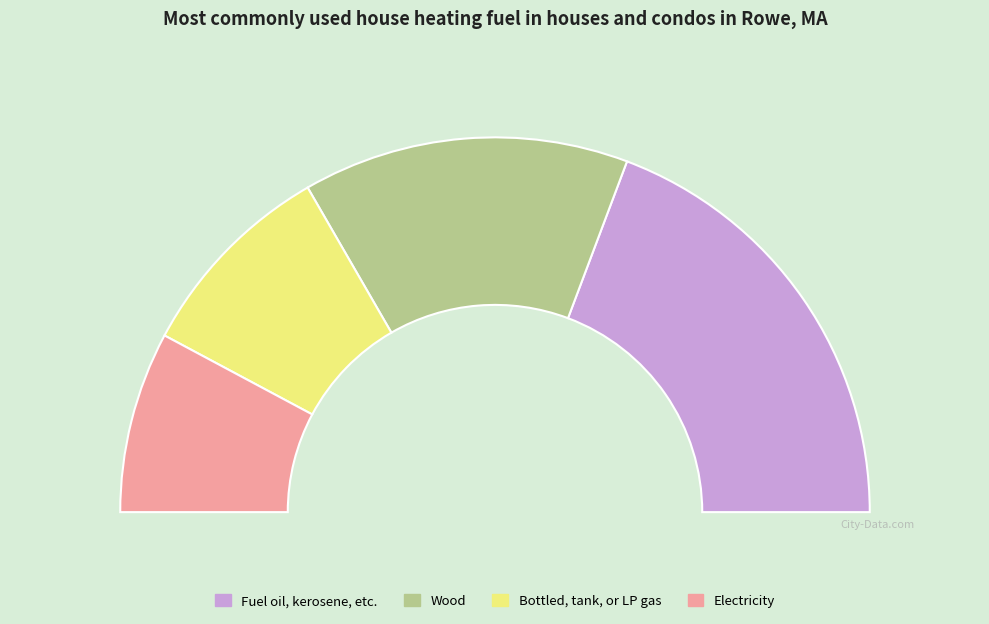

Does input_a account for over 50% of the chart?

No